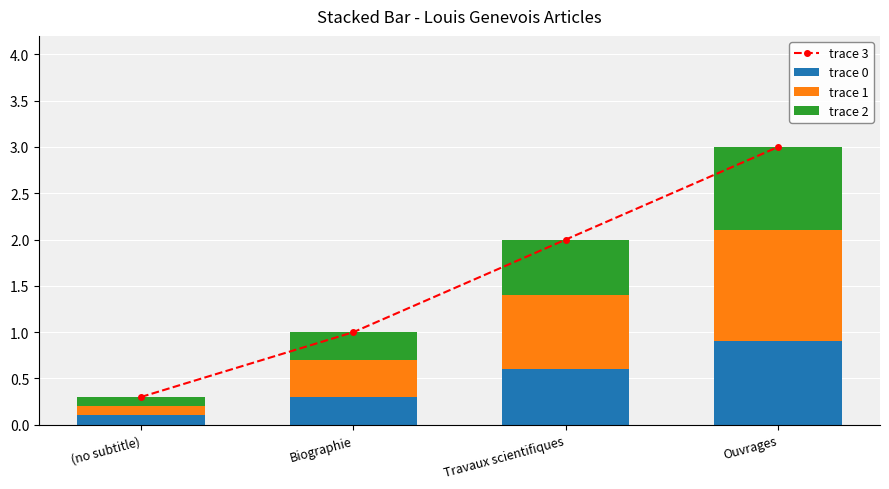

Is it true that trace 2 equals 0.9 at Ouvrages?

True